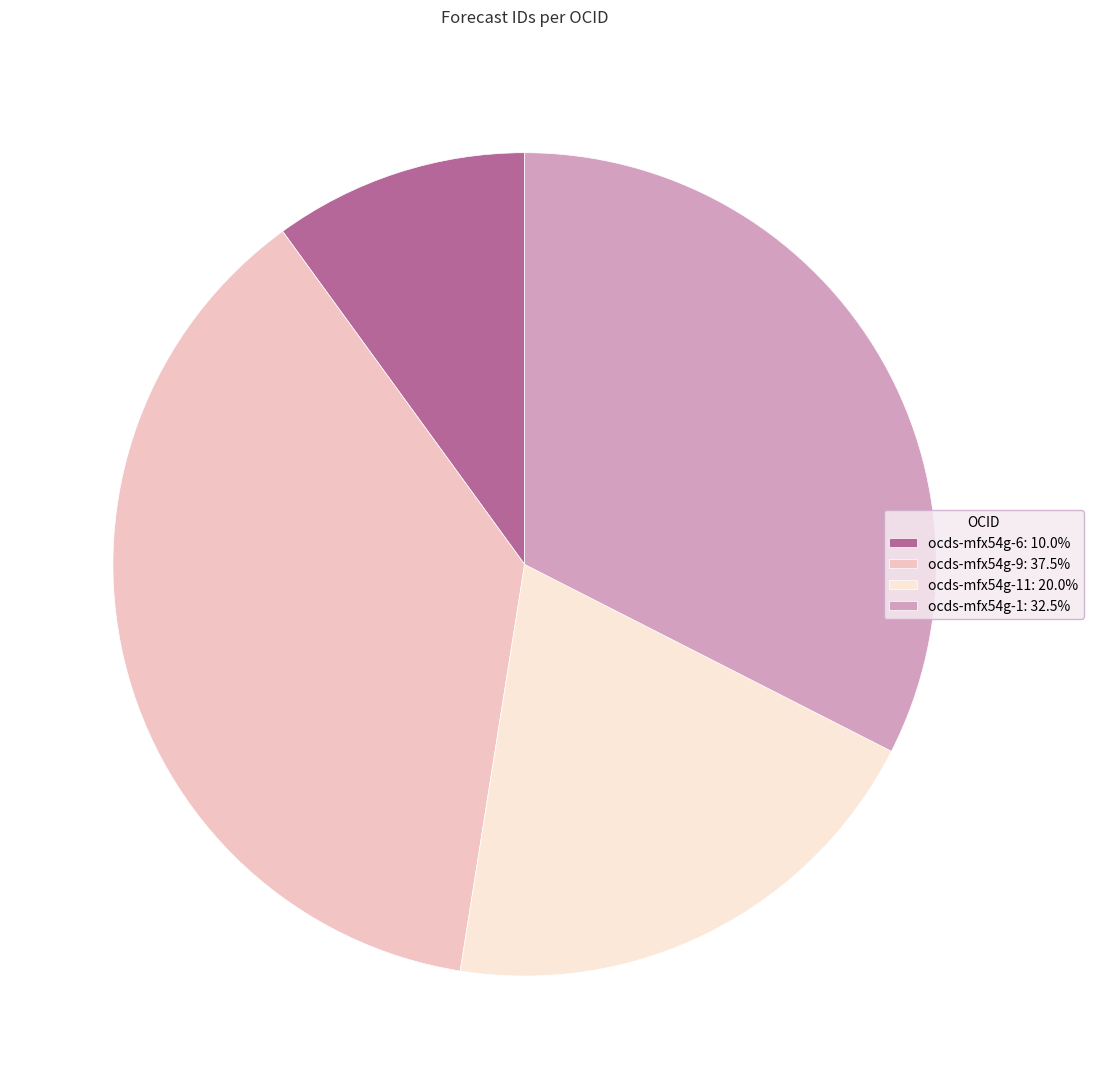

Do ocds-mfx54g-1: 32.5% and ocds-mfx54g-9: 37.5% together represent more than half of the pie?

Yes